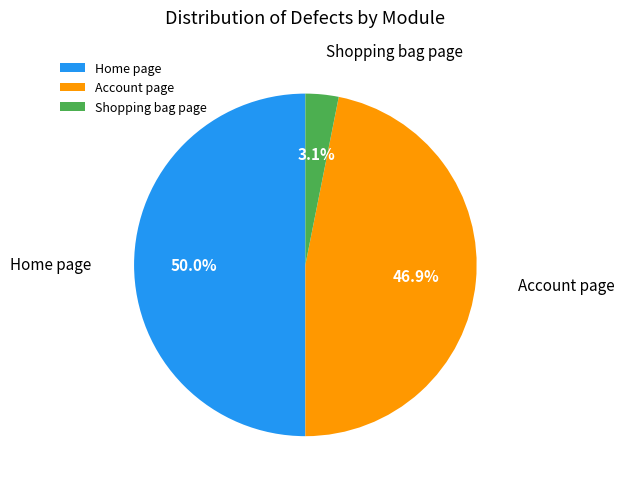

The Home page slice represents 45% of the pie. True or false?

False